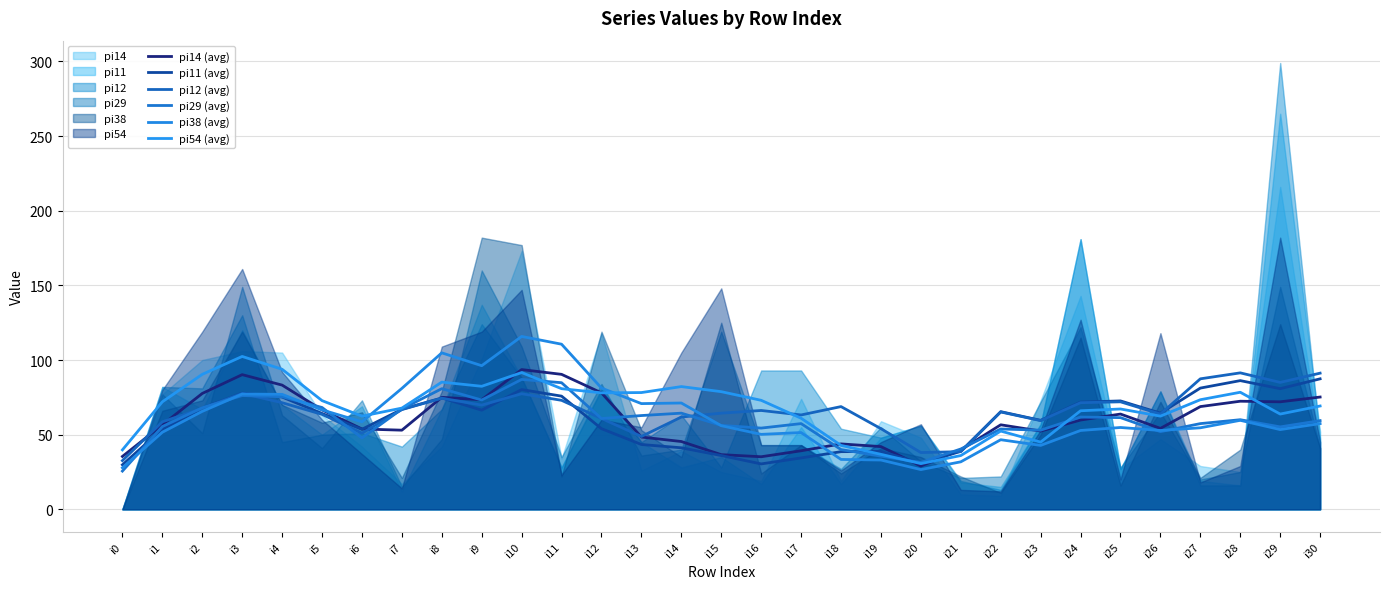

How many categories are shown in the chart?

31